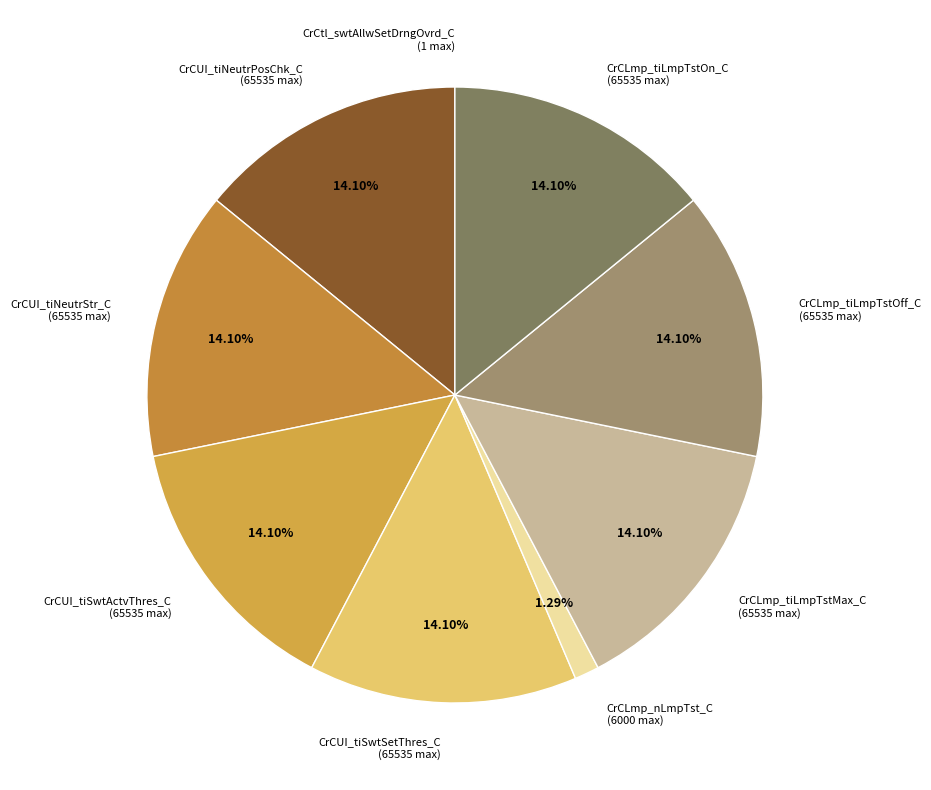

Between CrCLmp_nLmpTst_C and CrCLmp_tiLmpTstOn_C, which is larger?

CrCLmp_tiLmpTstOn_C